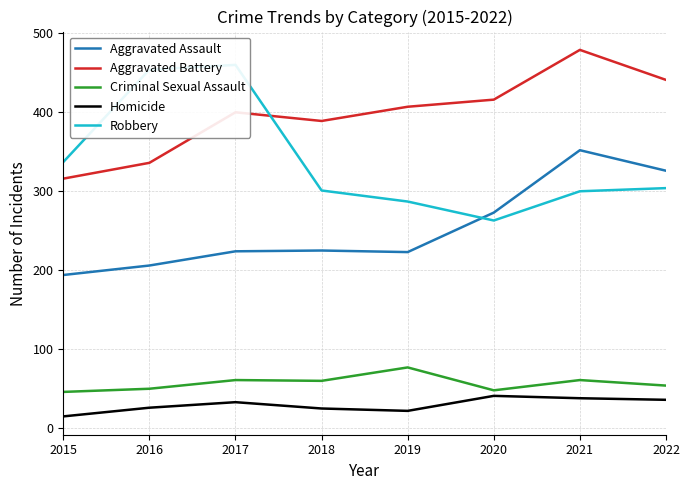

True or false: Aggravated Battery and Aggravated Assault intersect in this chart.

False